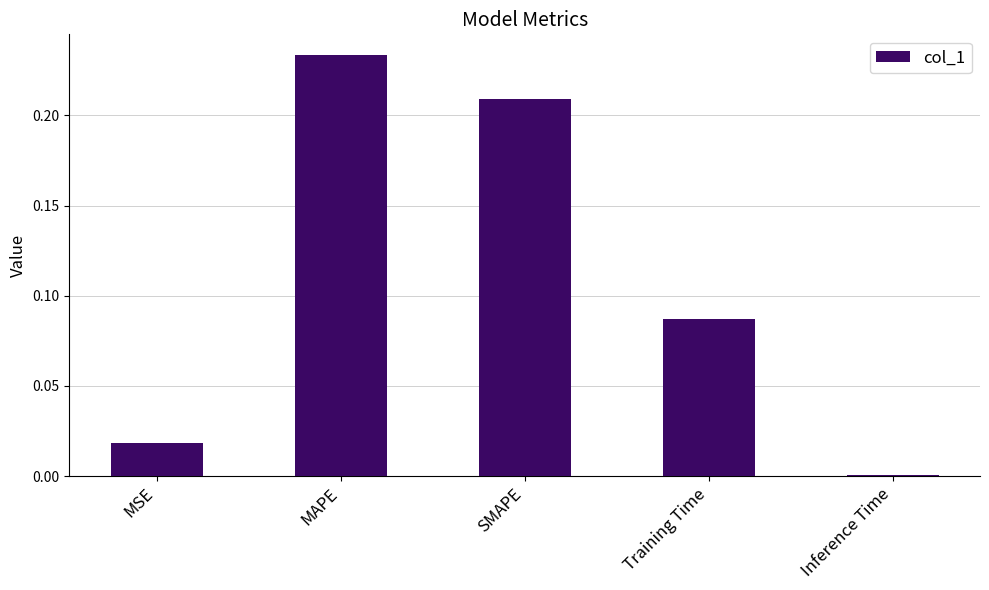

True or false: the data shows 0.0 at Inference Time.

True